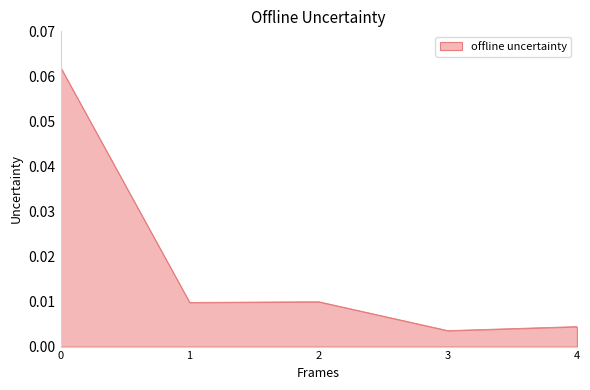

How many lines are shown in the chart?

1